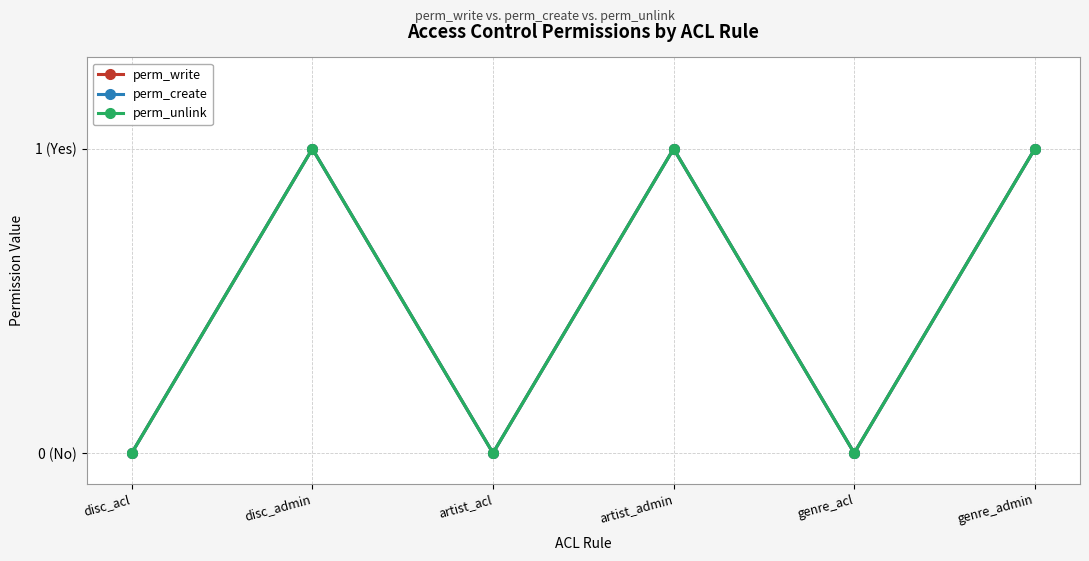

Rank the series at disc_acl from highest to lowest value.

perm_write, perm_create, perm_unlink